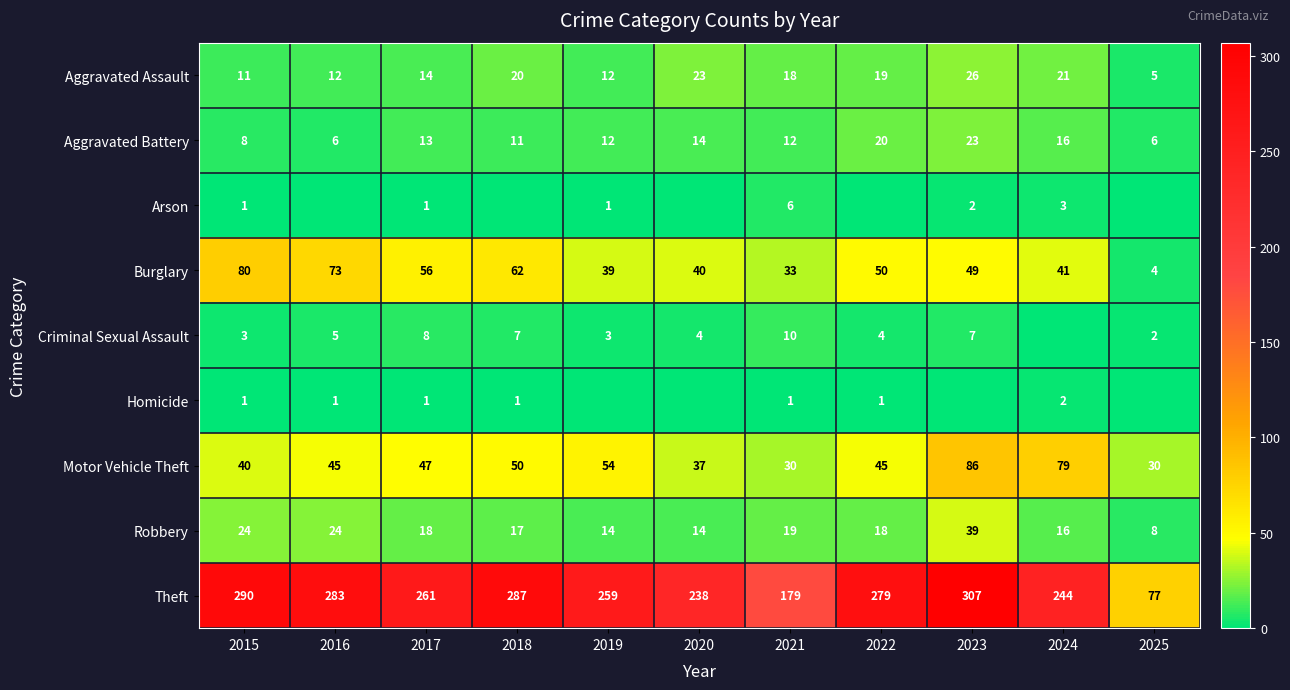

At how many categories does at least one series exceed 117?

10